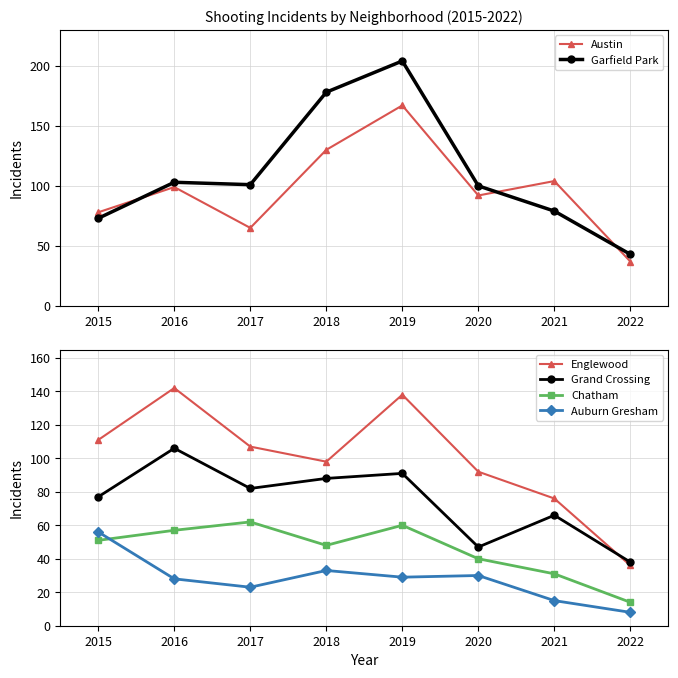

Where is Austin nearest to the value 102?

2021